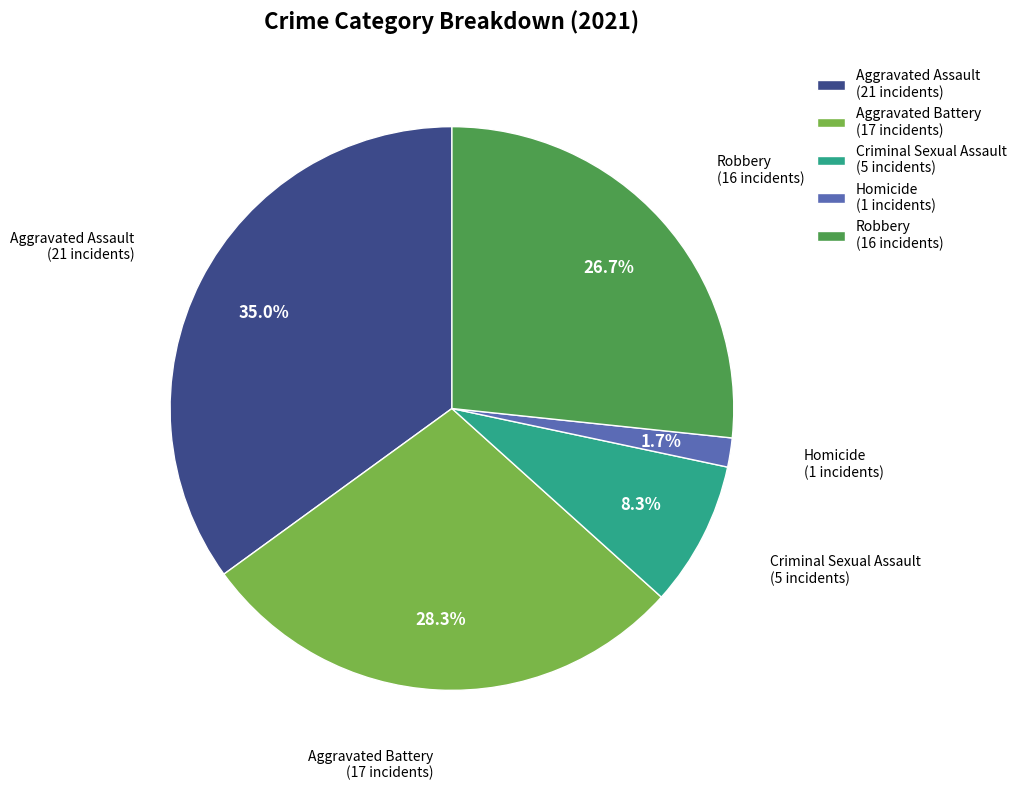

Count the number of slices in the pie.

5